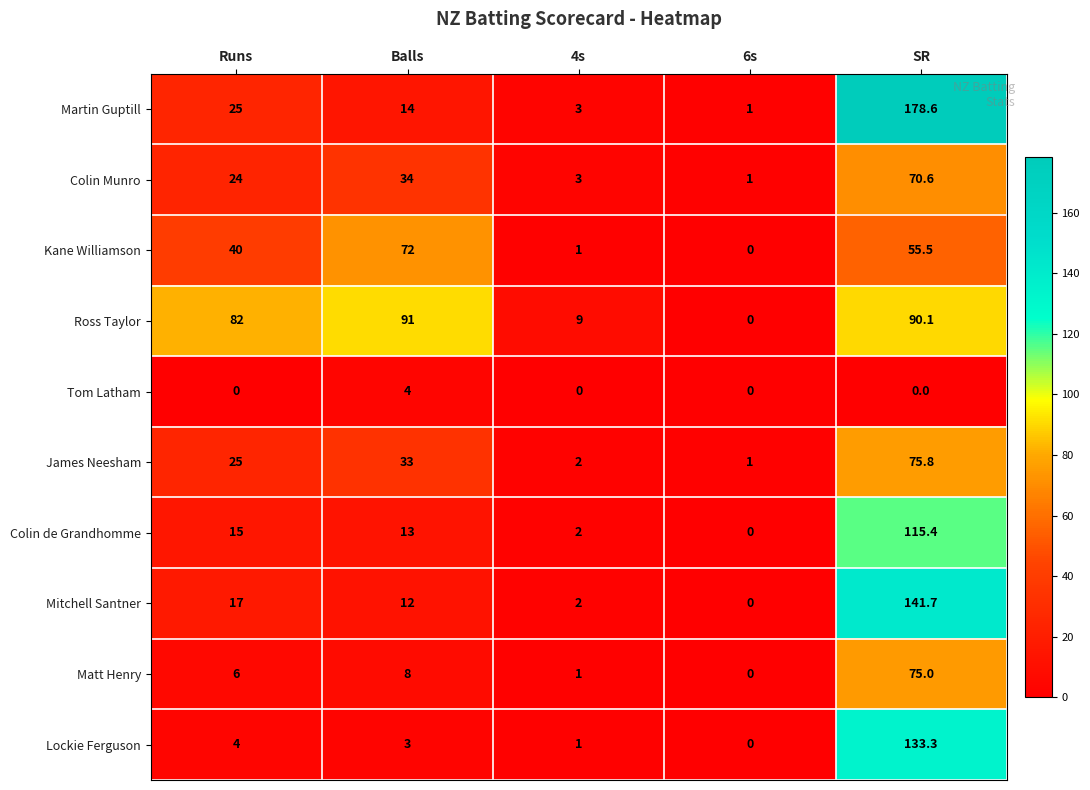

Which label corresponds to the largest value in the chart?

SR